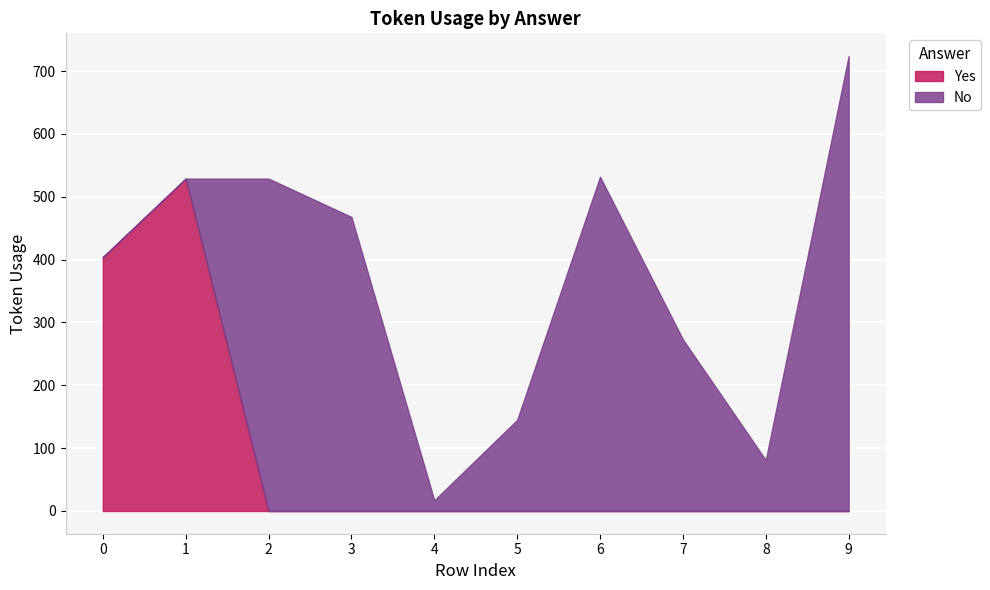

What is the difference between the maximum and minimum values in the No series?

724